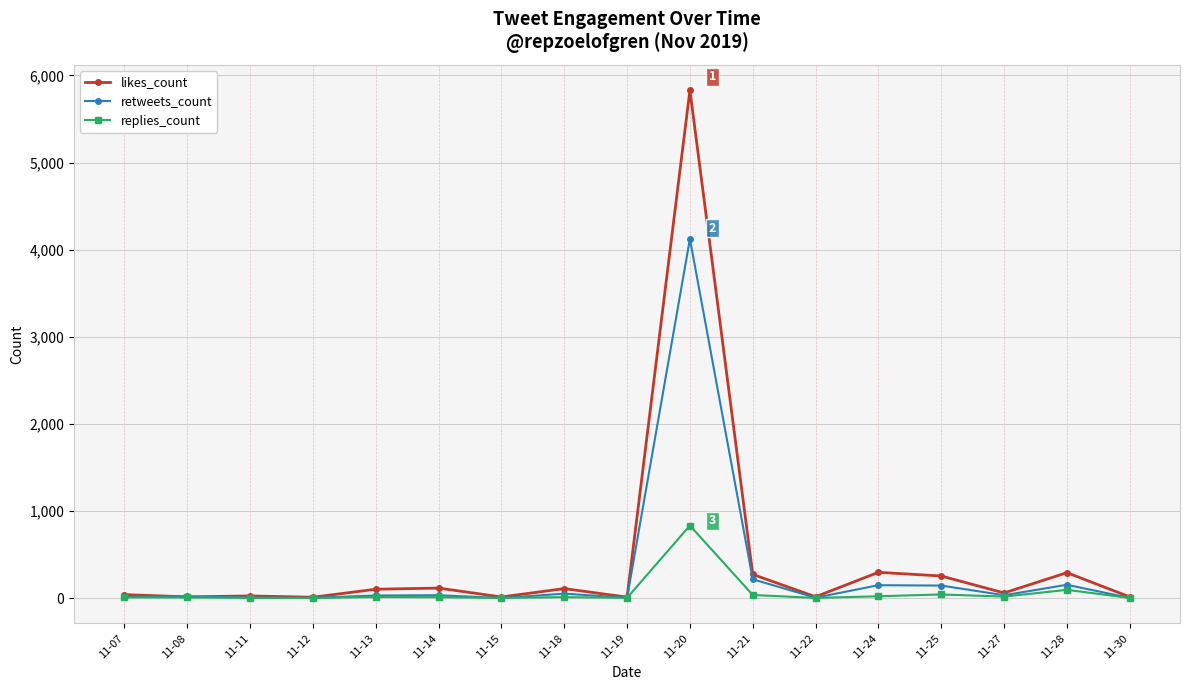

Which category has the highest value in the retweets_count series?

11-20